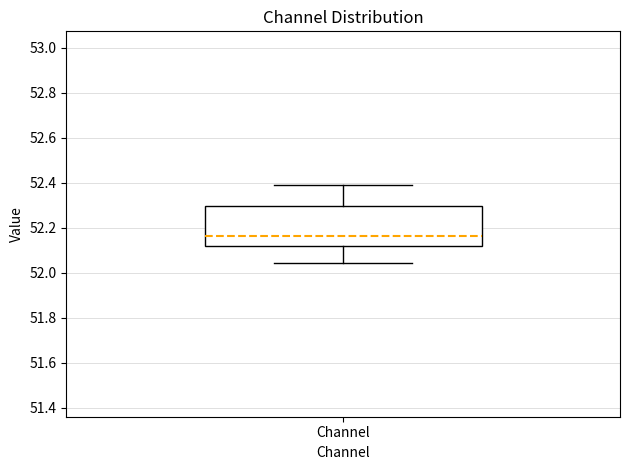

Where does the lower whisker of the box for Channel end on the y-axis? The values are not printed on the chart, so give them approximately, as read against the axis.

52.04